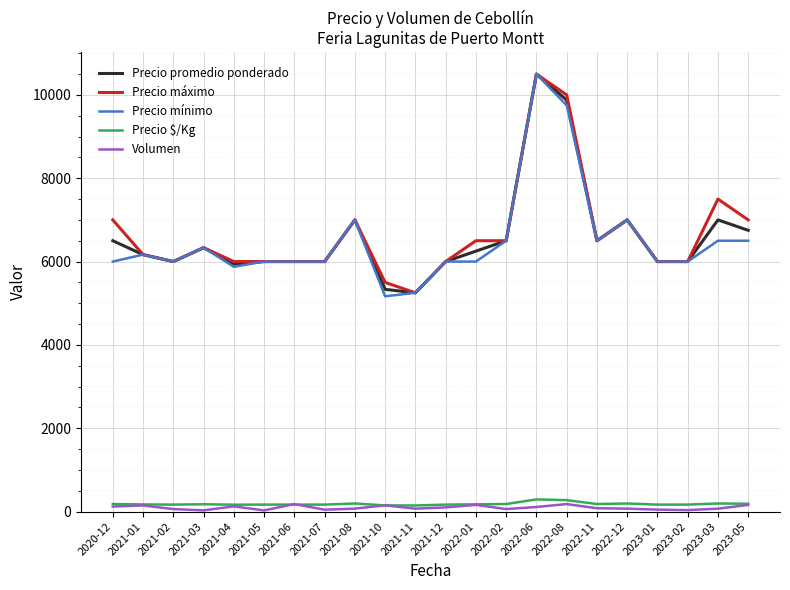

True or false: Precio $/Kg and Precio máximo cross at least once.

False